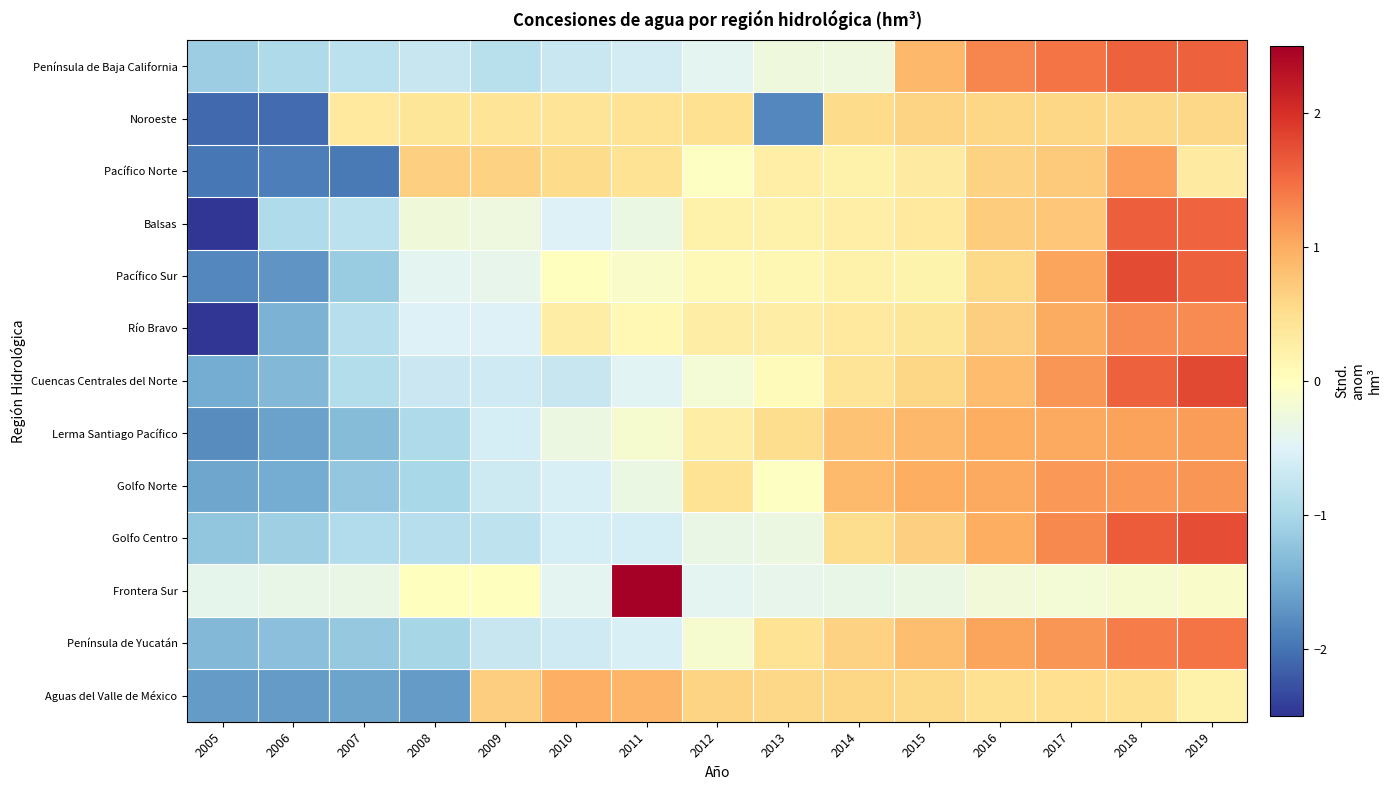

How many series are shown in this chart?

13